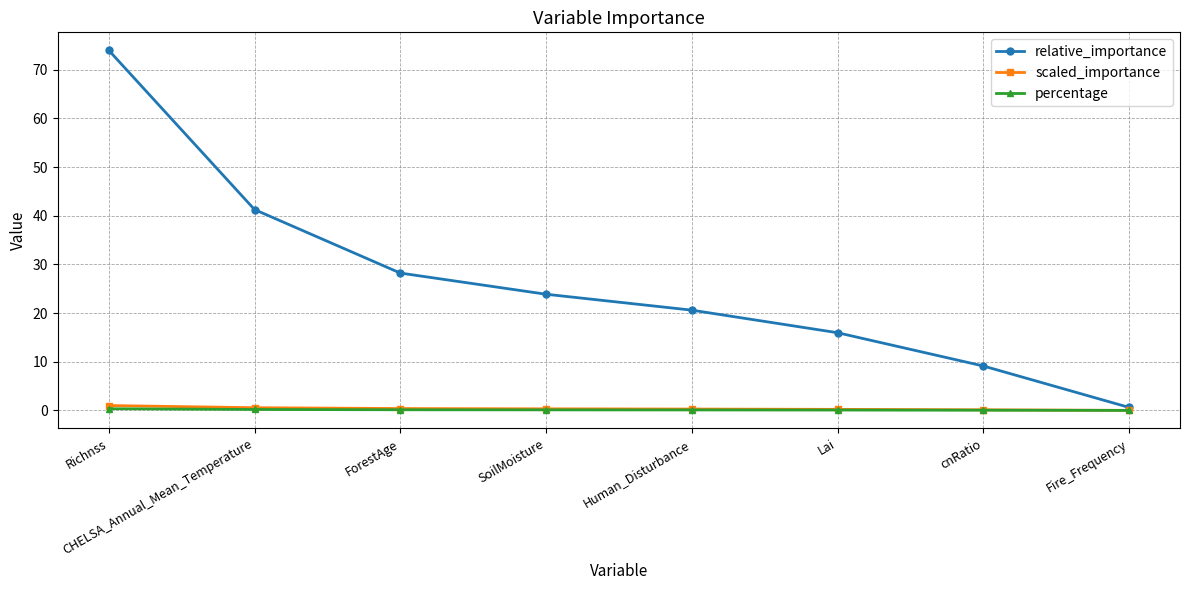

What are all the series names shown in the legend?

relative_importance, scaled_importance, percentage